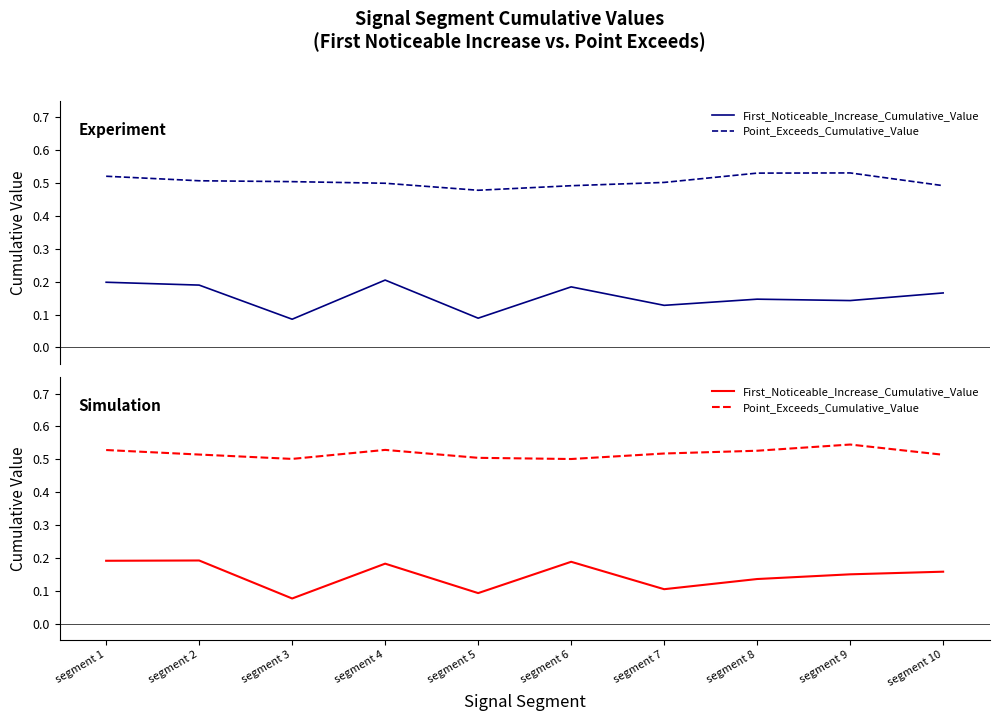

At which category is the sum across all series the highest?

segment 1